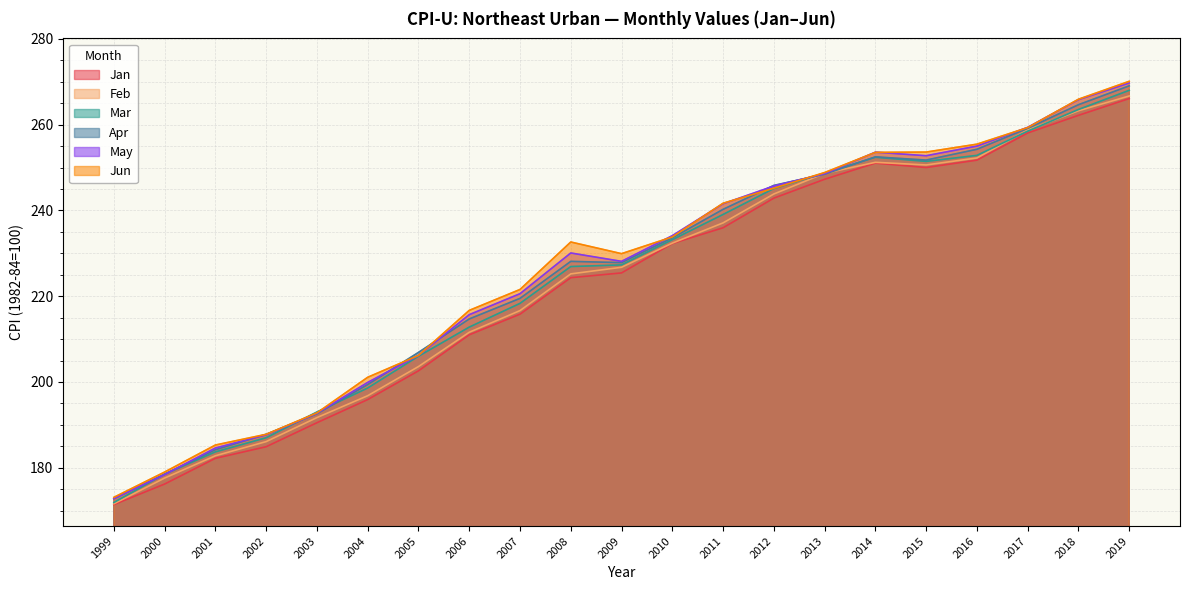

Is it true that Jan equals 354.8 at 2013?

False